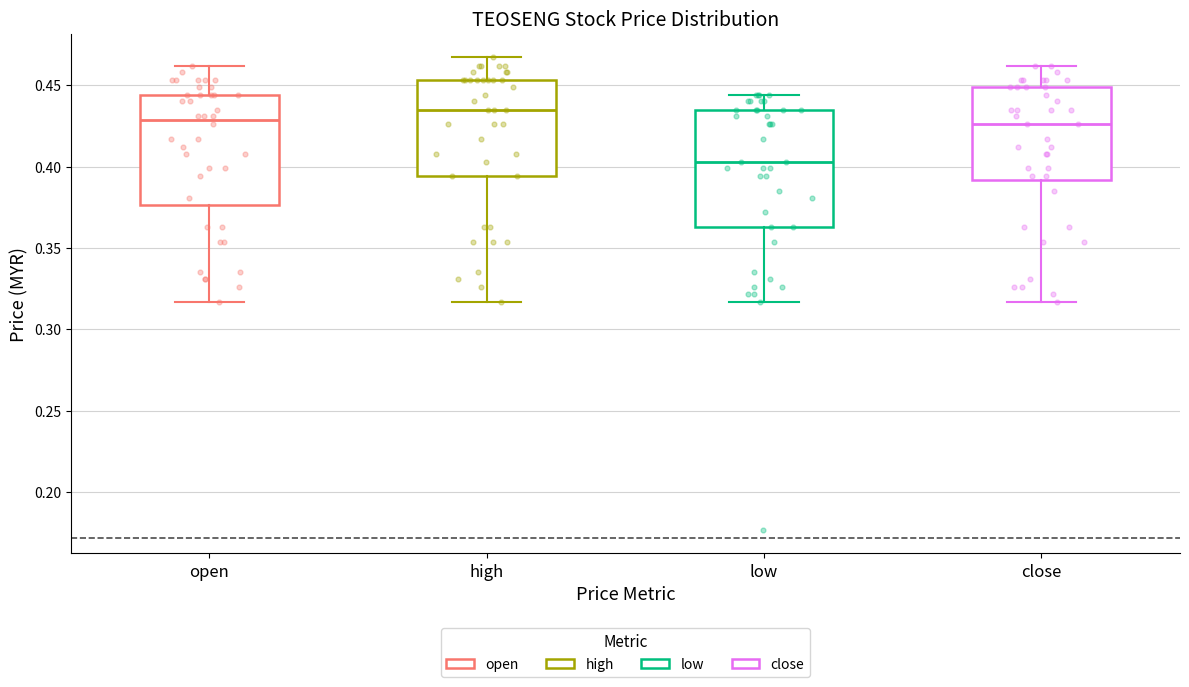

Reading left to right, read every box against the y-axis: the position of its median line, the range the box covers, and the ends of its whiskers. The values are not printed on the chart, so give them approximately, as read against the axis.

open: median 0.430, box 0.375 to 0.445, whiskers 0.315 to 0.460
high: median 0.435, box 0.395 to 0.455, whiskers 0.315 to 0.465
low: median 0.405, box 0.365 to 0.435, whiskers 0.315 to 0.445
close: median 0.425, box 0.390 to 0.450, whiskers 0.315 to 0.460